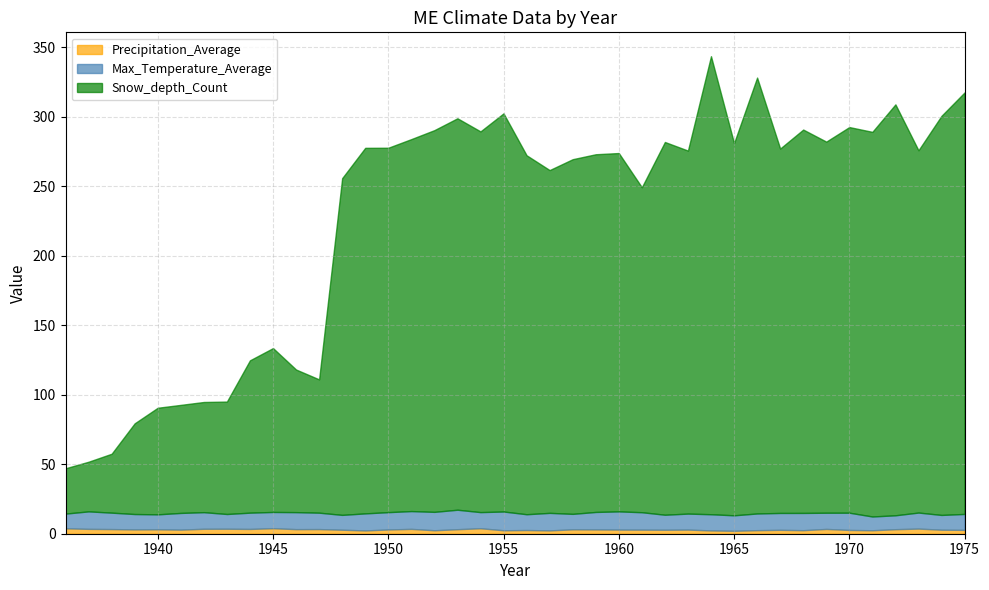

Does the chart have visible grid lines?

Yes